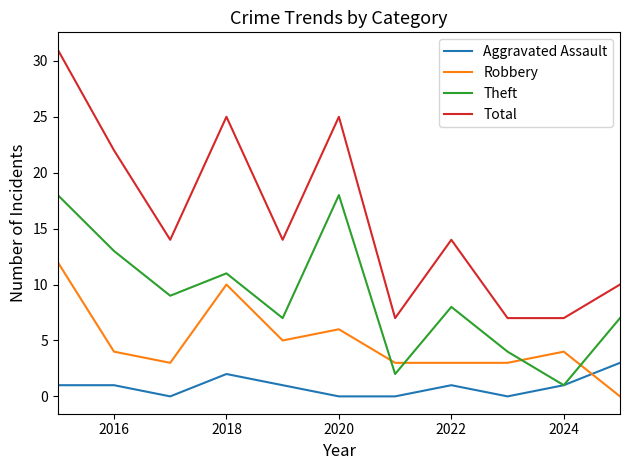

Rank the series by their maximum value, from lowest to highest.

Aggravated Assault, Robbery, Theft, Total